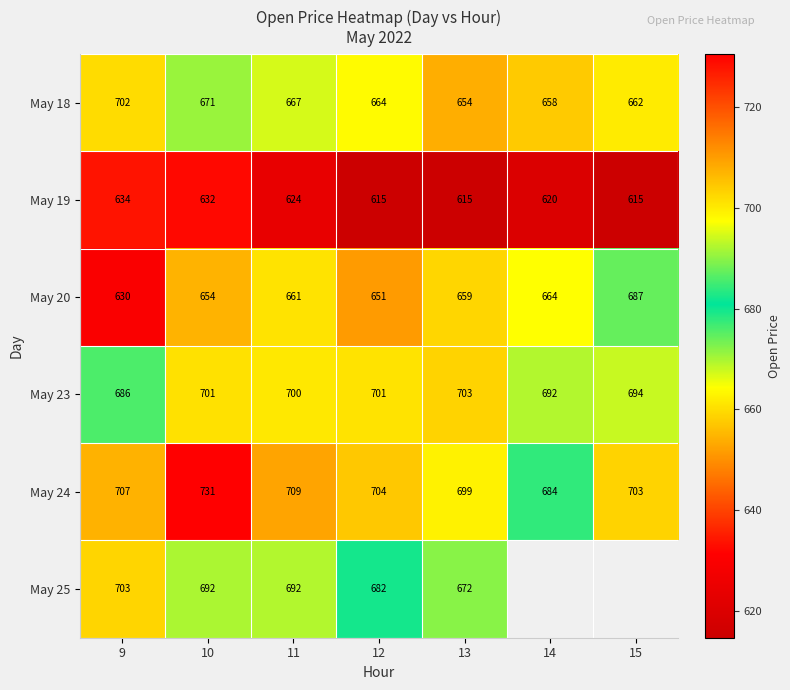

What is the difference between the May 20 values at 14 and 12?

13